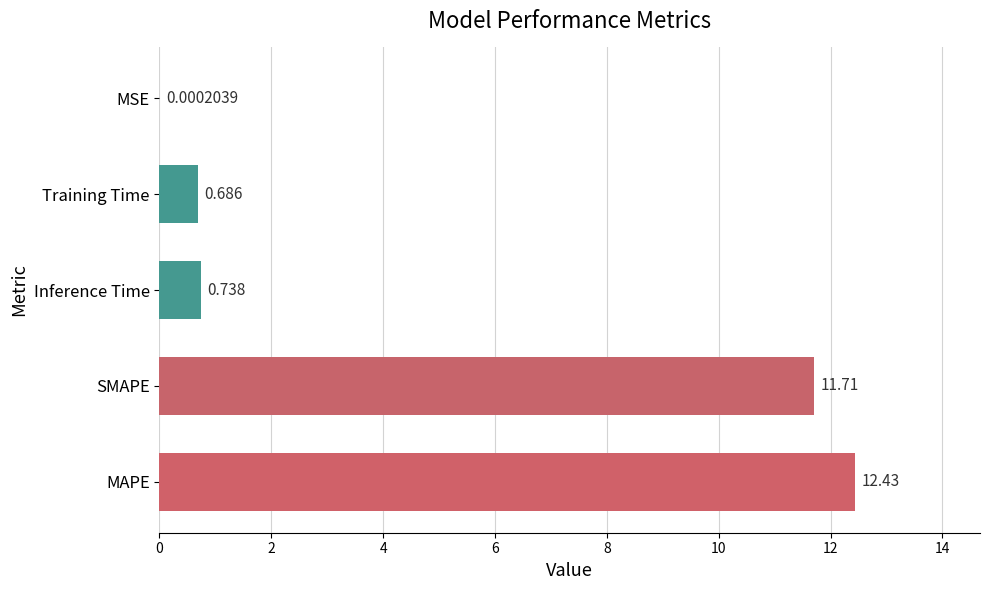

Between MAPE and Training Time, which is larger?

MAPE